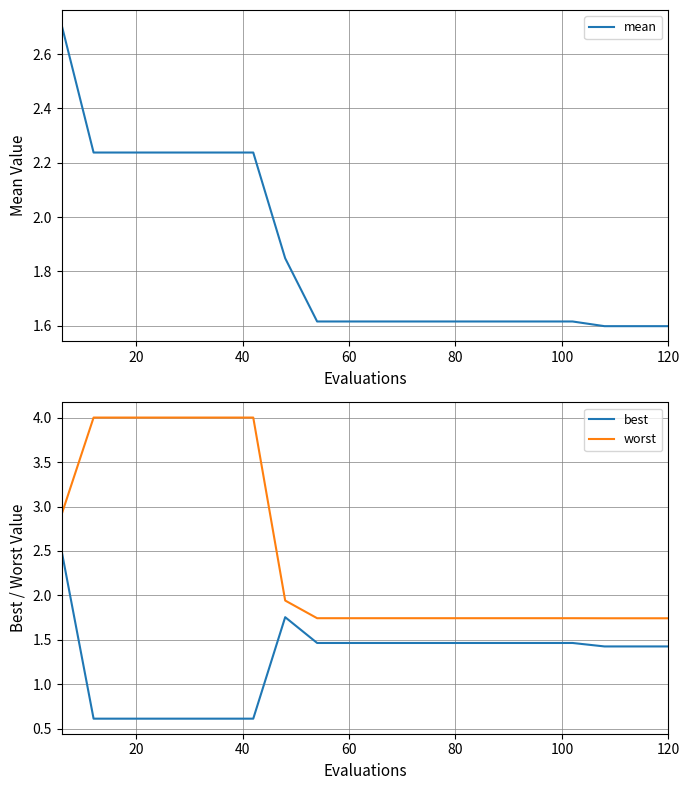

True or false: best and worst intersect in this chart.

False